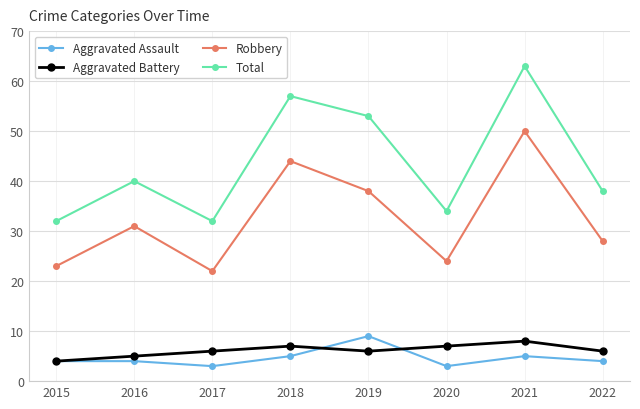

What is the average value of the Aggravated Assault series?

5